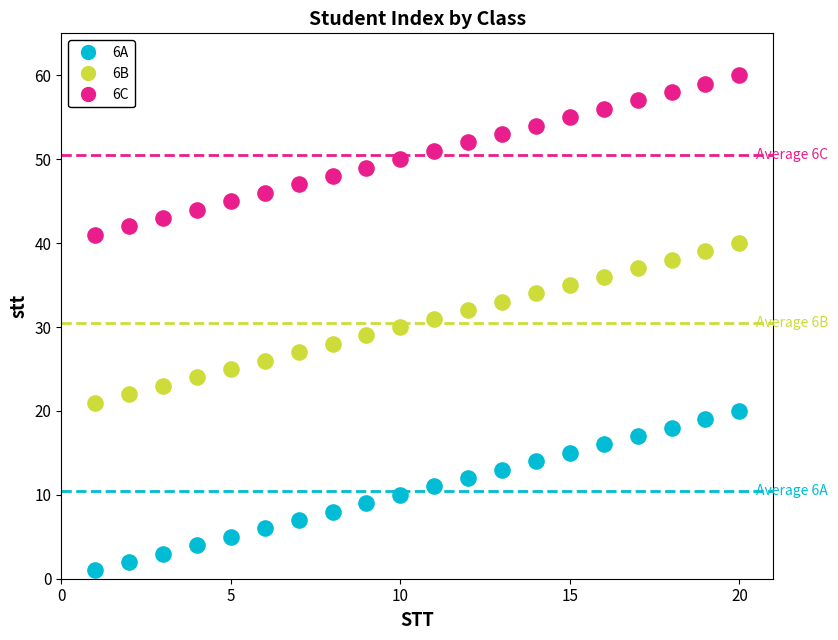

Which series reaches the maximum Y coordinate?

6C